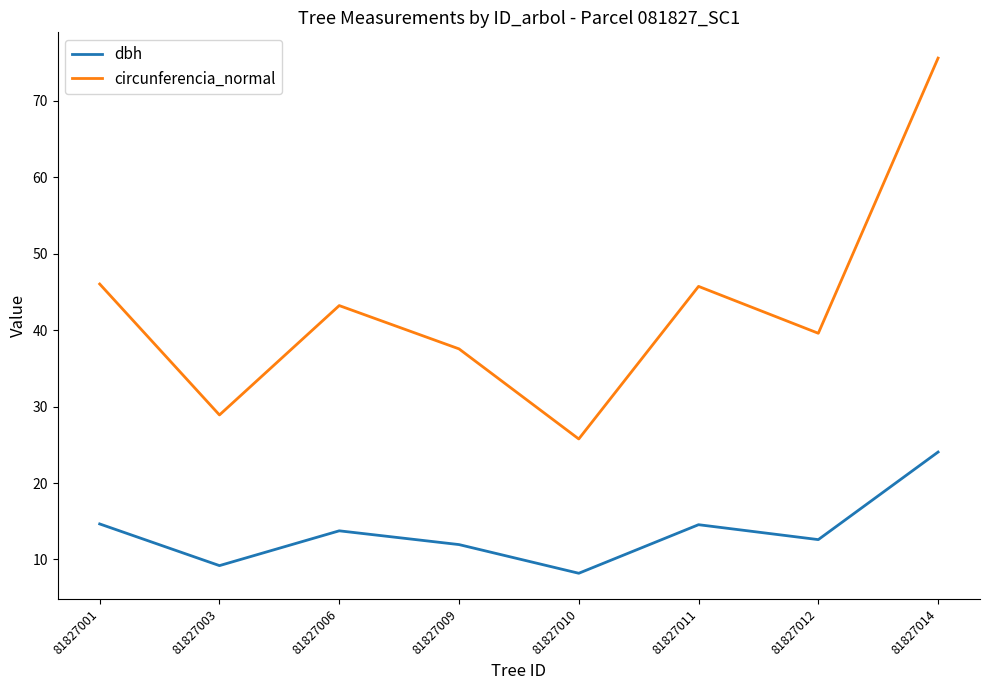

What is the difference between the second highest and minimum values in the circunferencia_normal series?

20.3